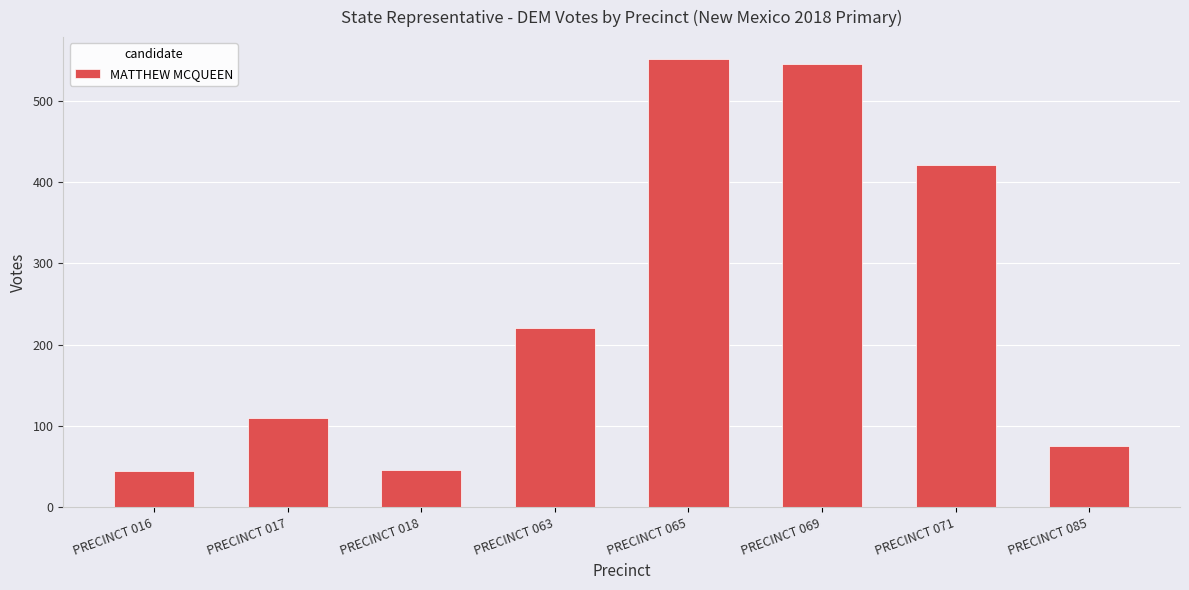

What is the sum of all values?

2013